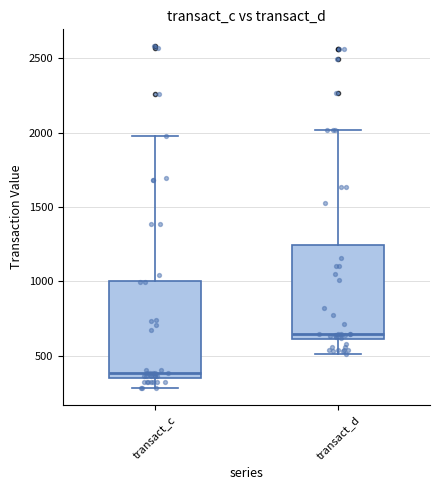

Where does the upper whisker of the box for transact_c end on the y-axis? The values are not printed on the chart, so give them approximately, as read against the axis.

2000